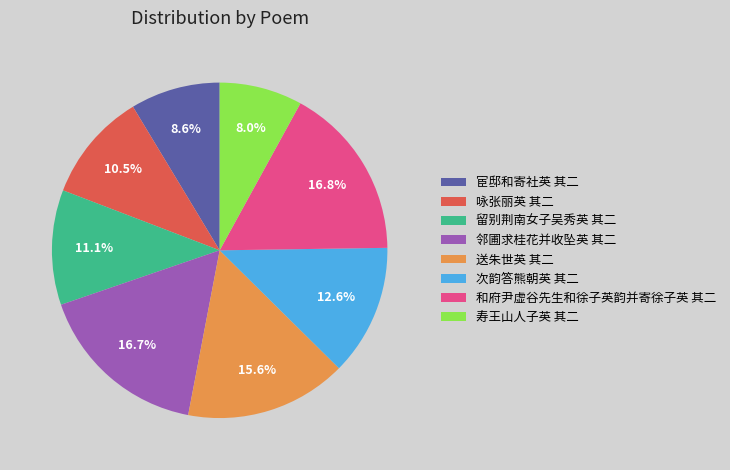

How much of the chart is everything except 寿王山人子英 其二?

92.0%